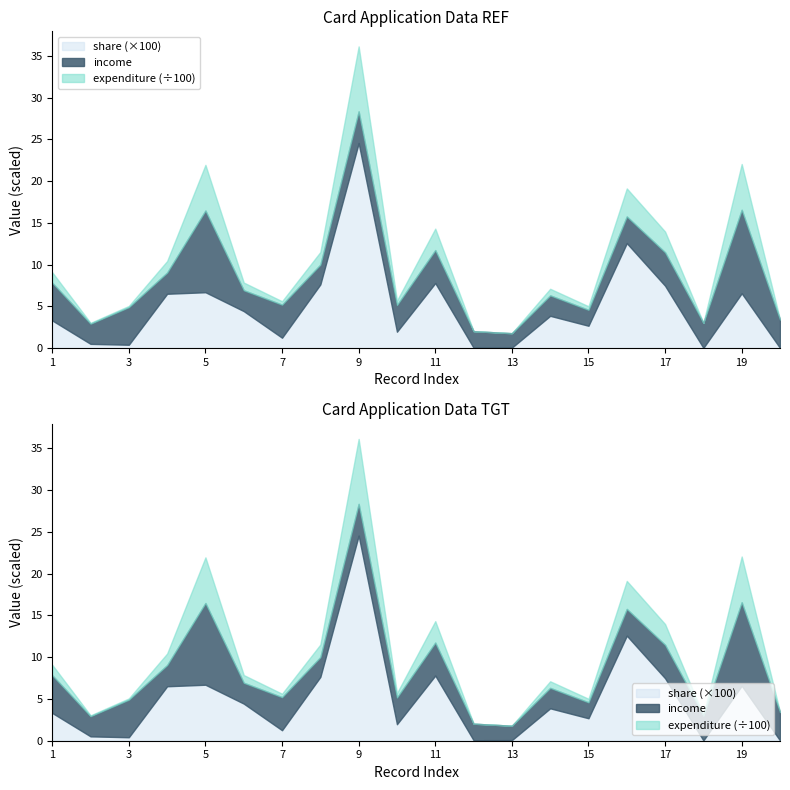

What is the total value across all series at 3?

19.5